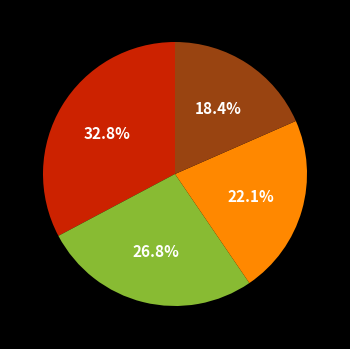

Does any single category account for the majority?

No